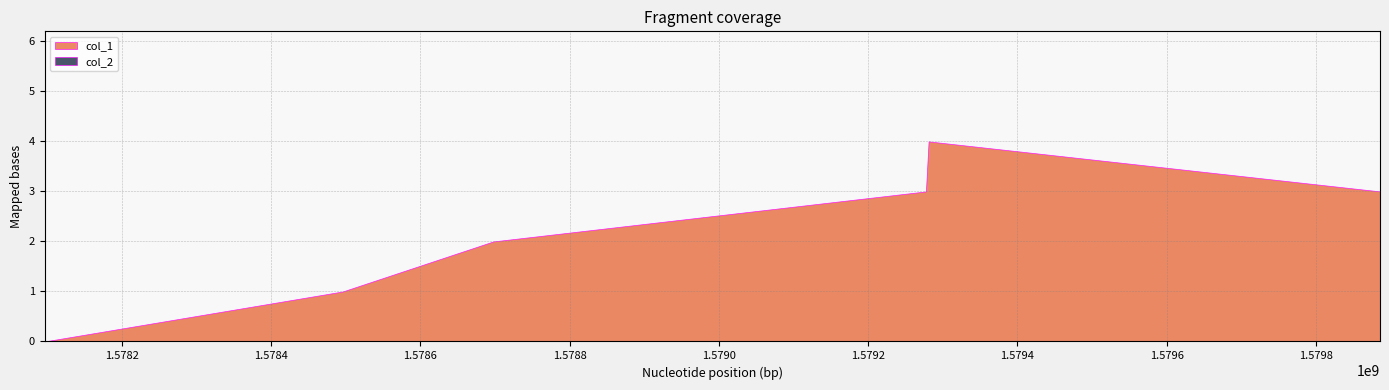

What is the total value across all series at 1579281031?

4